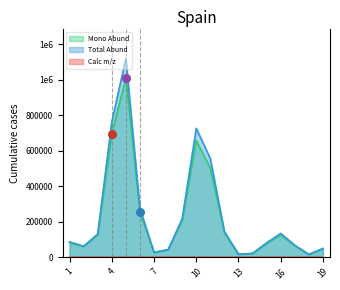

Is the value of Mono Abund at 15 greater than the value of Calc m/z at 6?

Yes